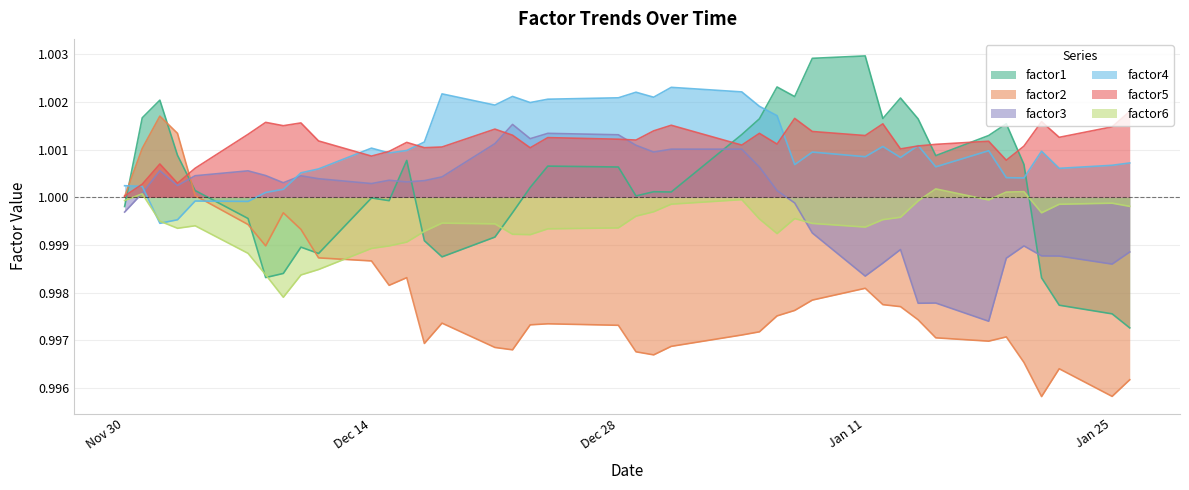

How many values in the factor1 series exceed 1?

24